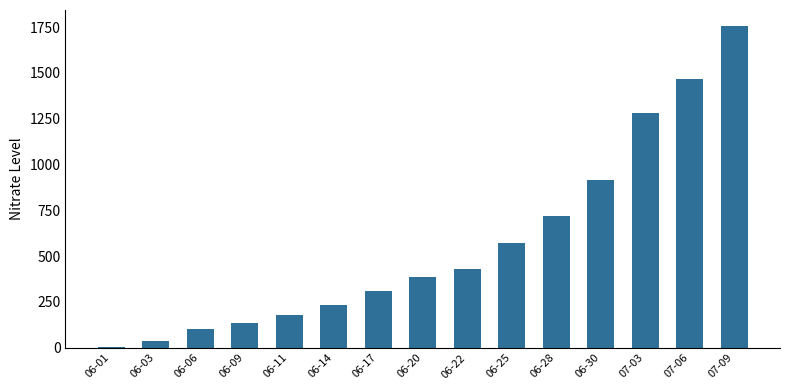

At which label is the value closest to 879?

06-30